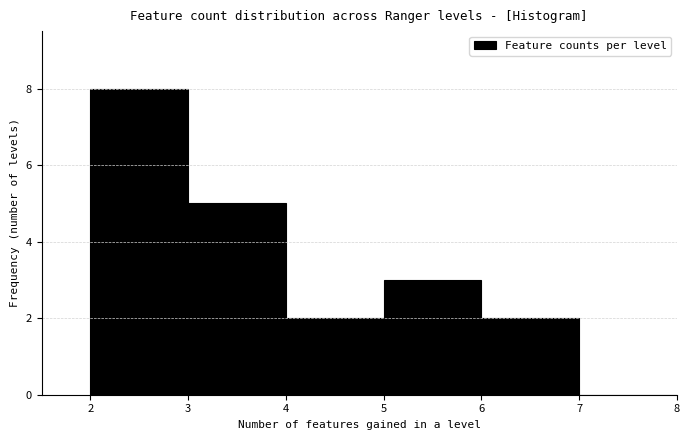

How tall is the bar that spans 5 to 6 on the x-axis? The values are not printed on the chart, so give them approximately, as read against the axis.

3